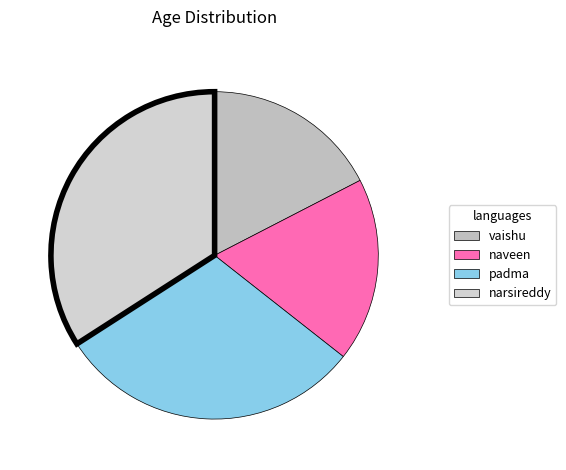

Combined, what portion of the pie is vaishu and narsireddy?

51.5%